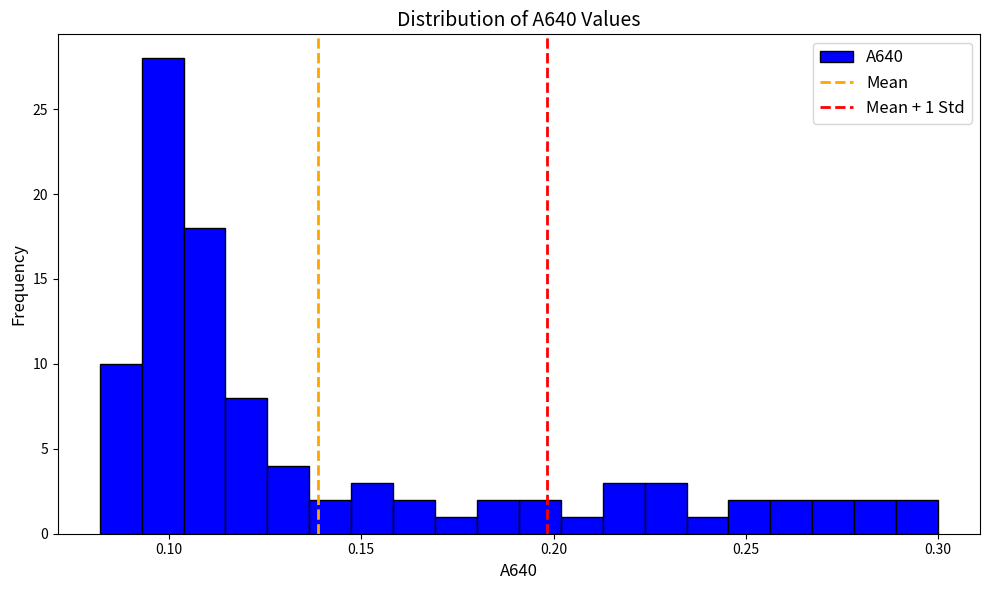

Read against the x-axis, roughly where is the centre of the tallest bar?

0.100